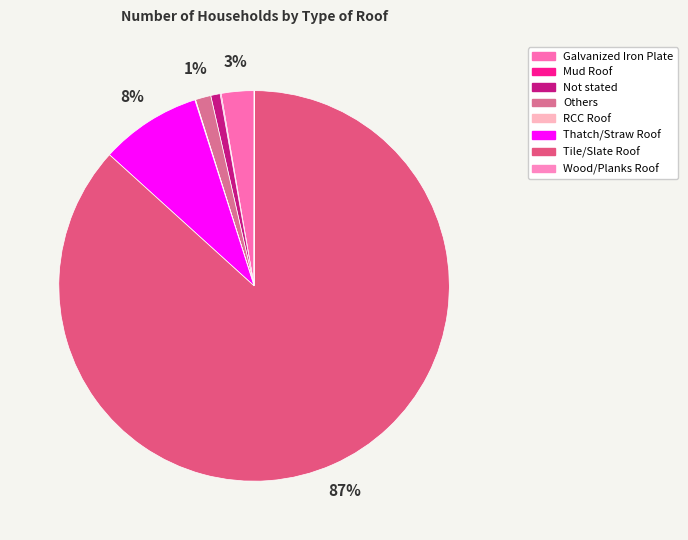

What is the change in value from Mud Roof to Wood/Planks Roof?

-2